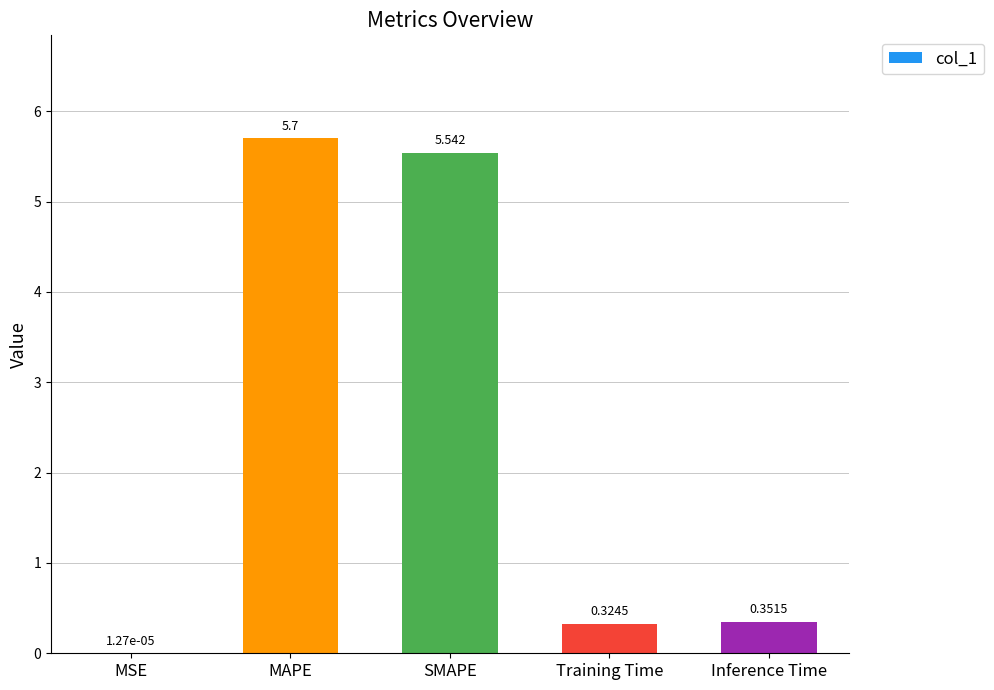

Approximately how many times larger is the value at Inference Time compared to SMAPE?

0.1